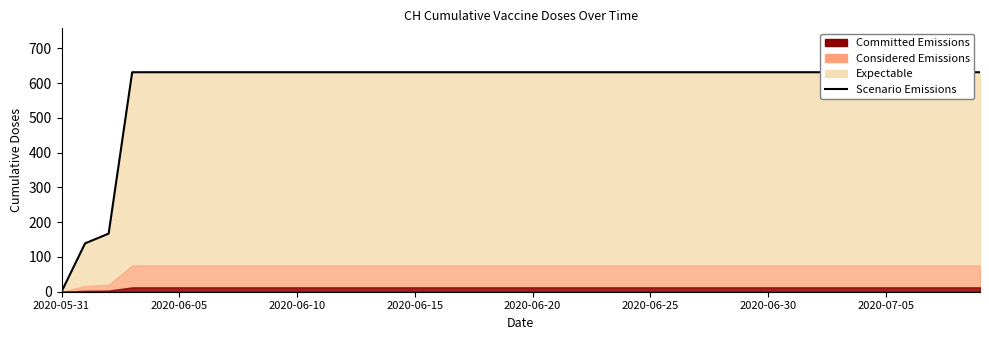

What value does the data have at 34, to the nearest 100?

600